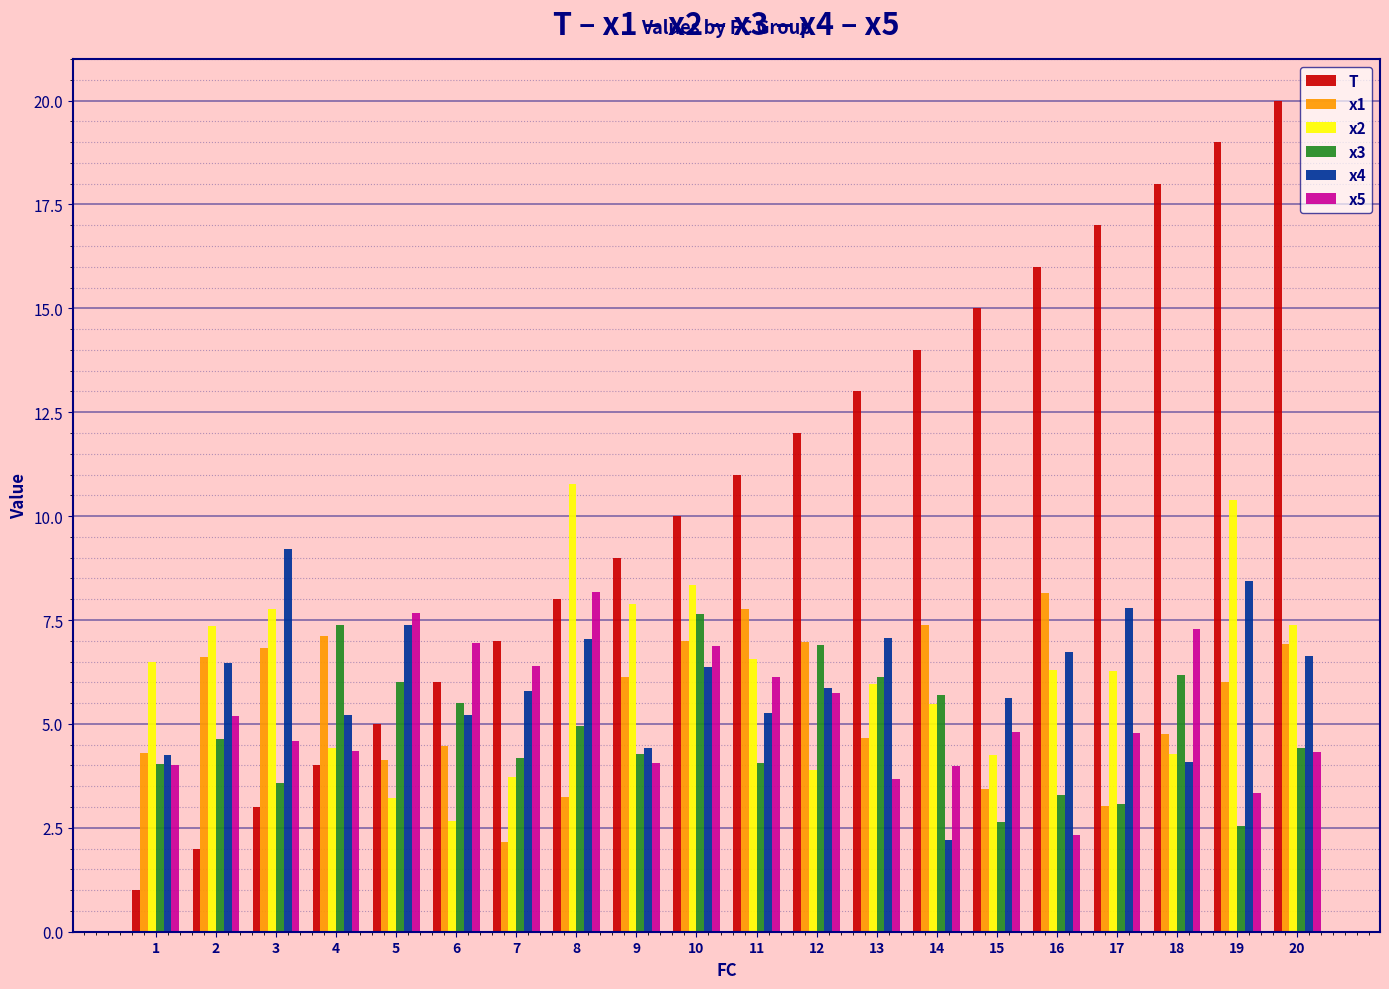

Which series has the largest total across all categories?

T